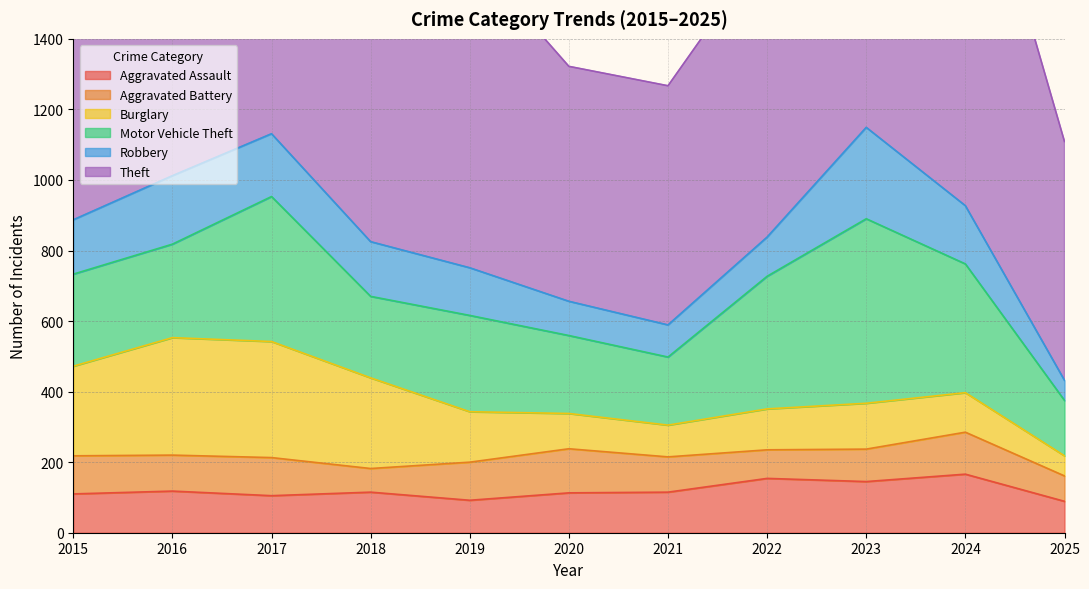

The value of Burglary at 2022 is 116. True or false?

True